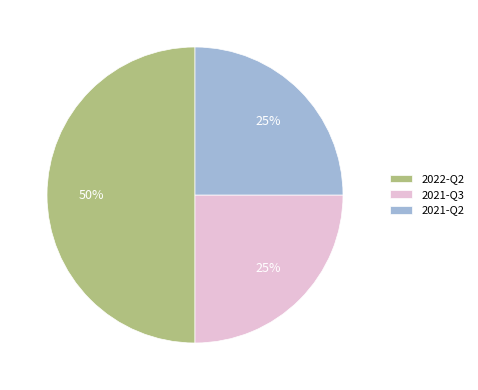

Count the number of slices in the pie.

3